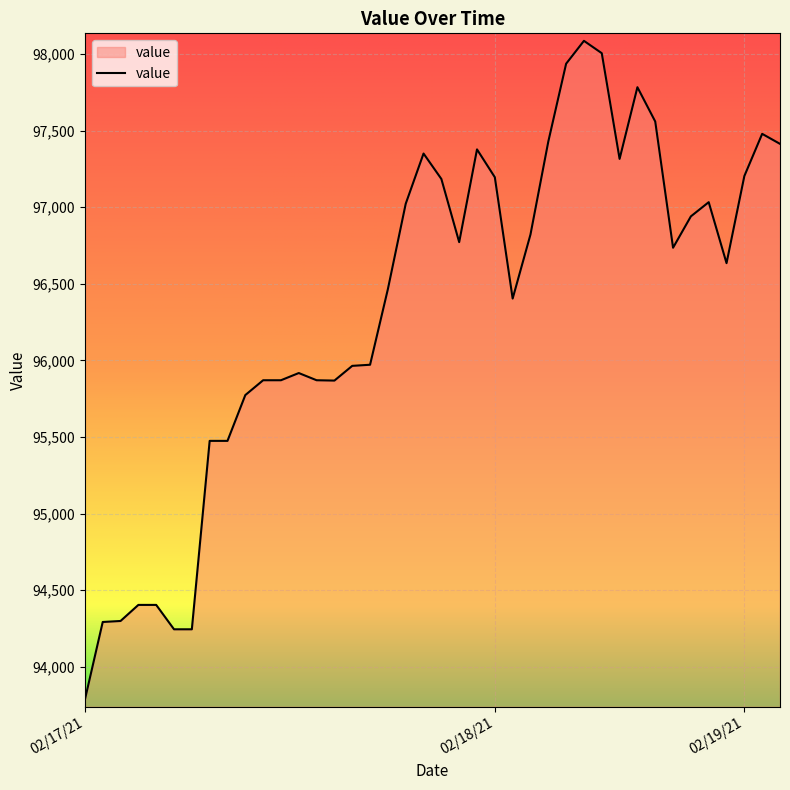

What is the difference between the maximum and minimum values?

4302.2